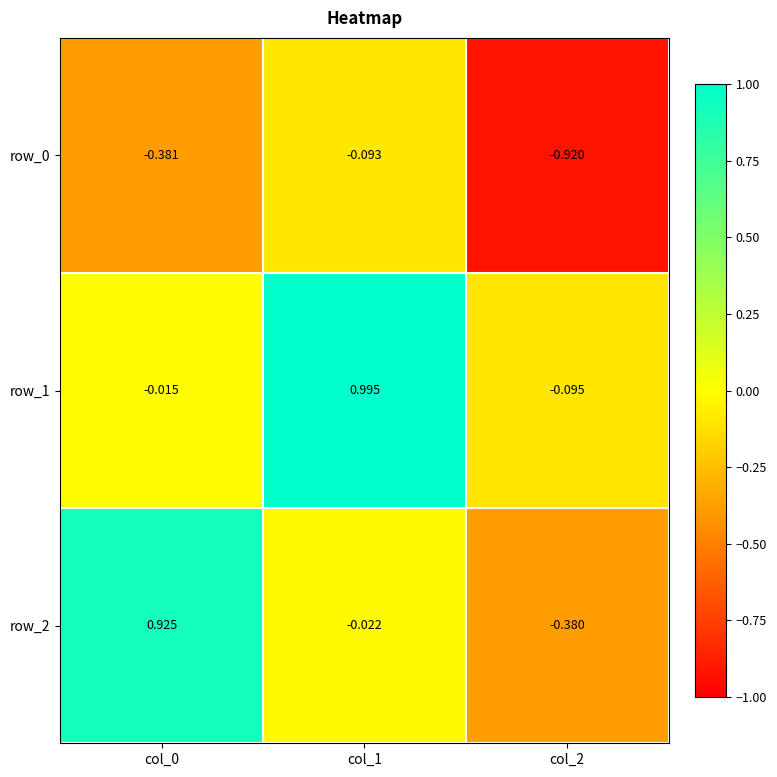

Is the value of row_0 at col_2 greater than the value of row_1 at col_2?

No